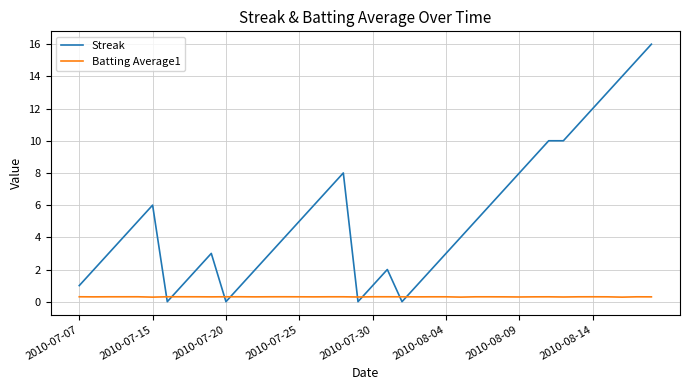

After their last crossing, which series has the higher values: Batting Average1 or Streak?

Streak